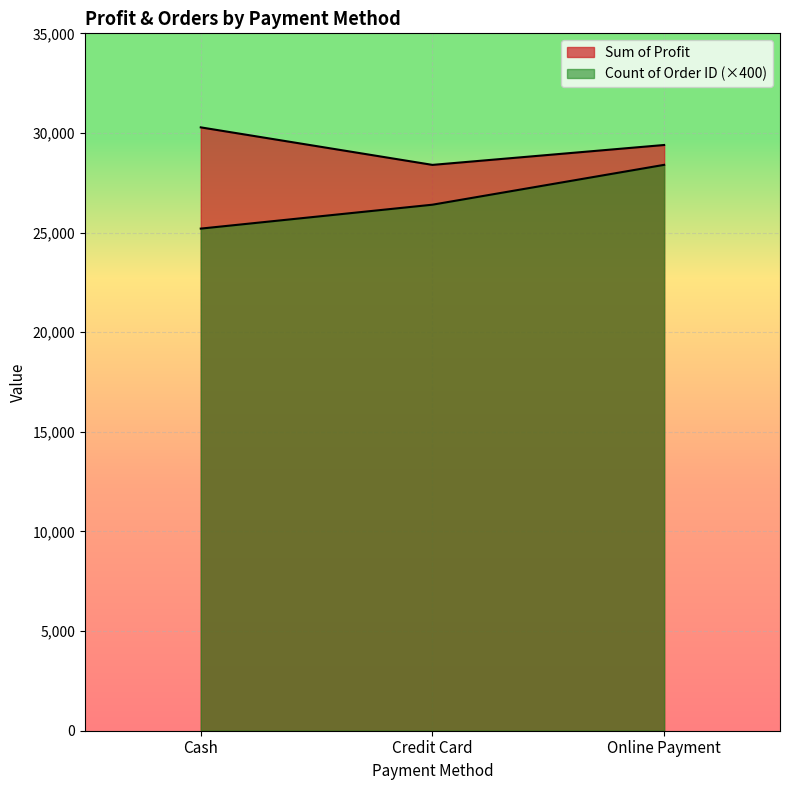

How many data points in Sum of Profit are above 29396?

2